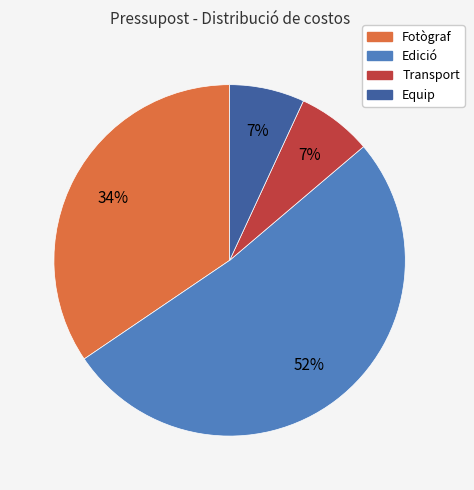

Is there a majority slice in this chart?

Yes